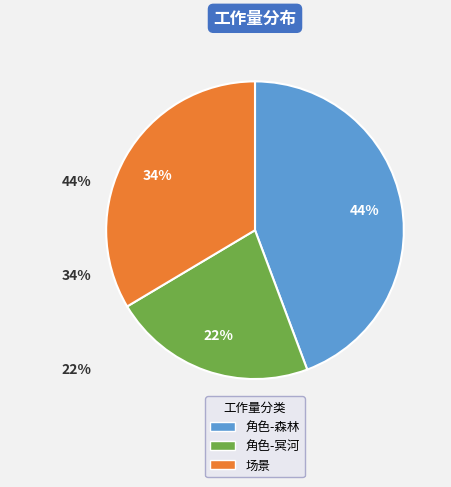

Is it true that 角色-冥河 is 22% of the pie?

True